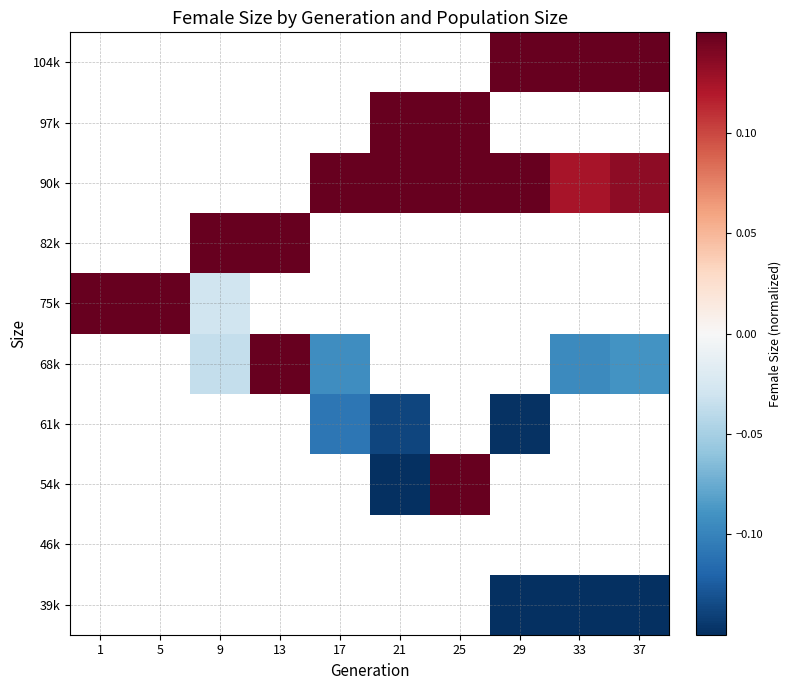

List the series in order of their overall mean, highest first.

39k, 46k, 54k, 61k, 68k, 75k, 82k, 90k, 97k, 104k